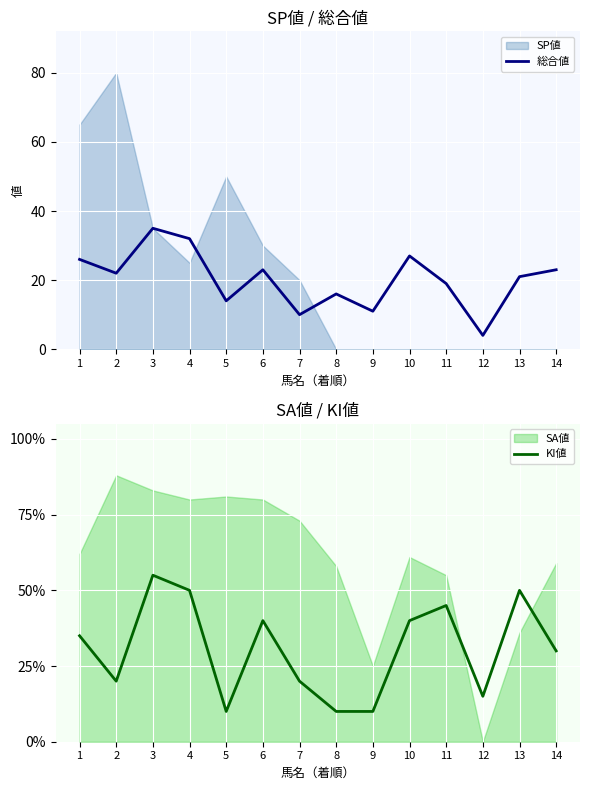

Is it true that 総合値 equals 11 at 9?

True